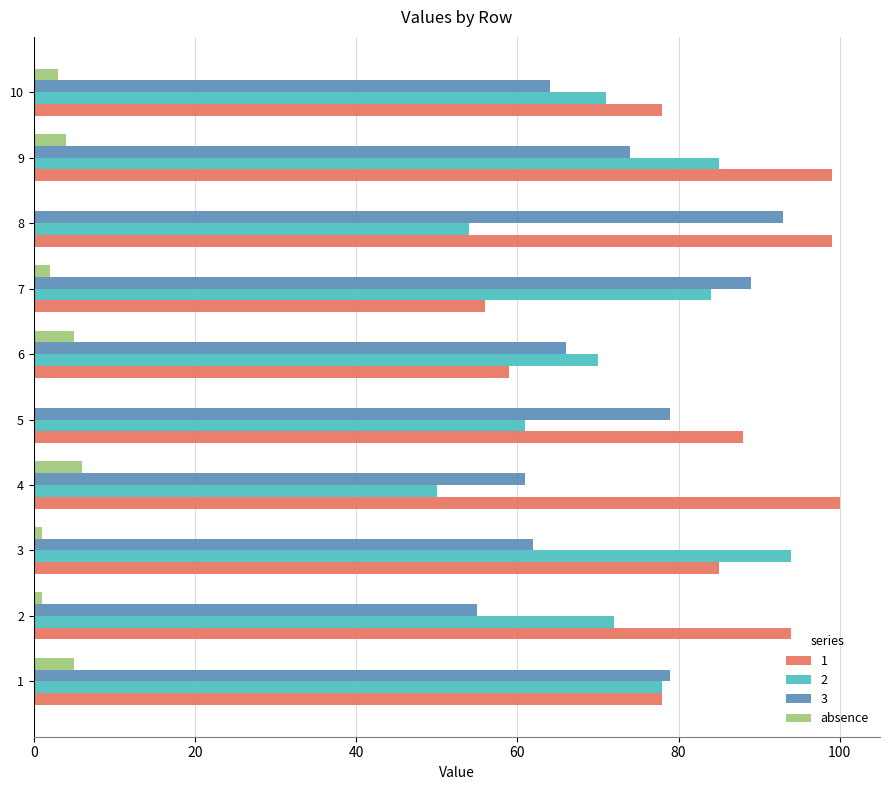

What is the maximum value shown in the chart?

100